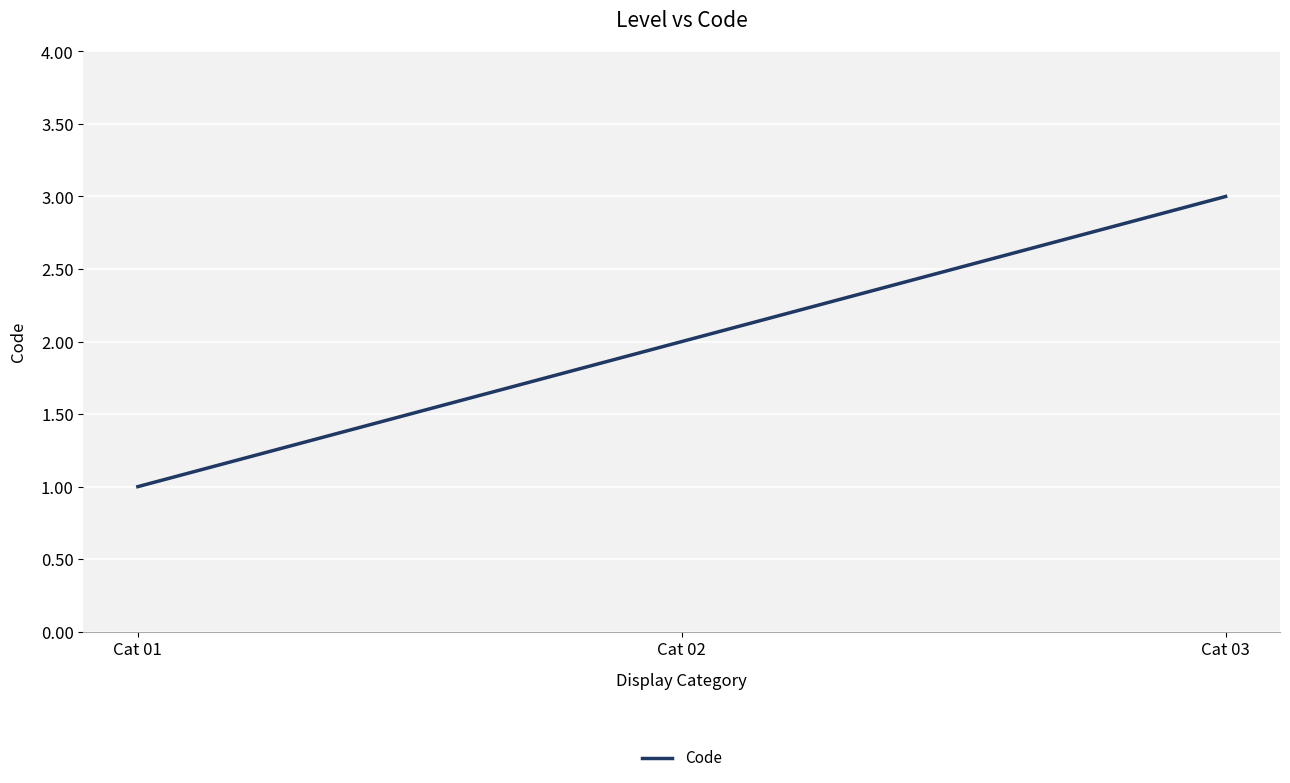

List the labels in order of value, largest first.

Cat 03, Cat 02, Cat 01